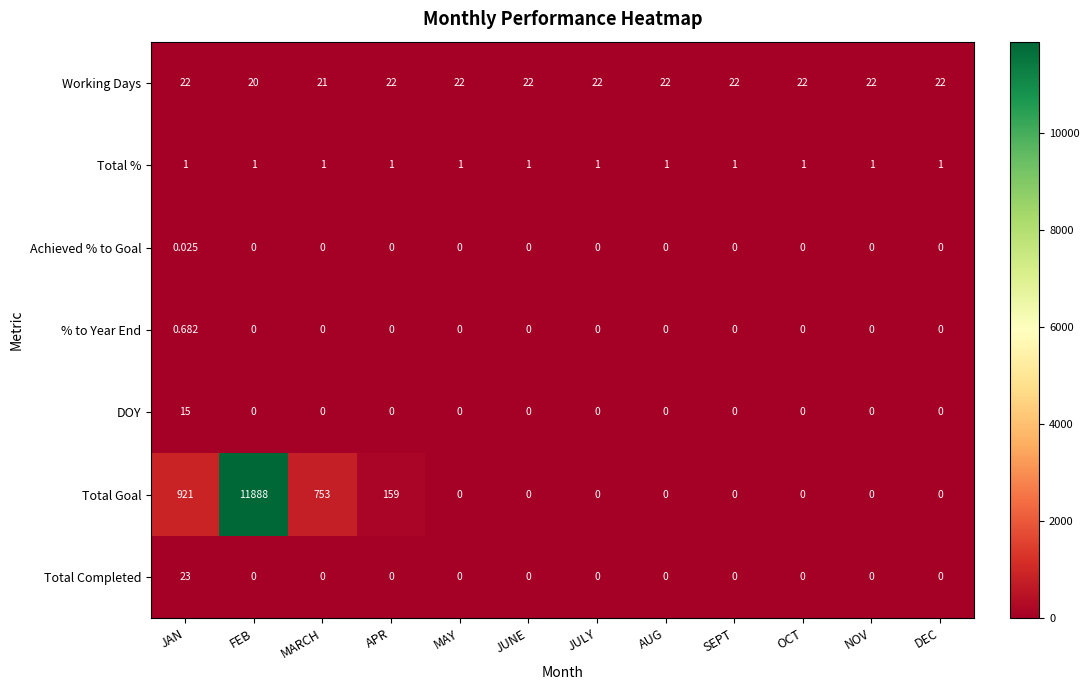

List the series in order of their peak value, highest first.

Total Goal, Total Completed, Working Days, DOY, Total %, % to Year End, Achieved % to Goal